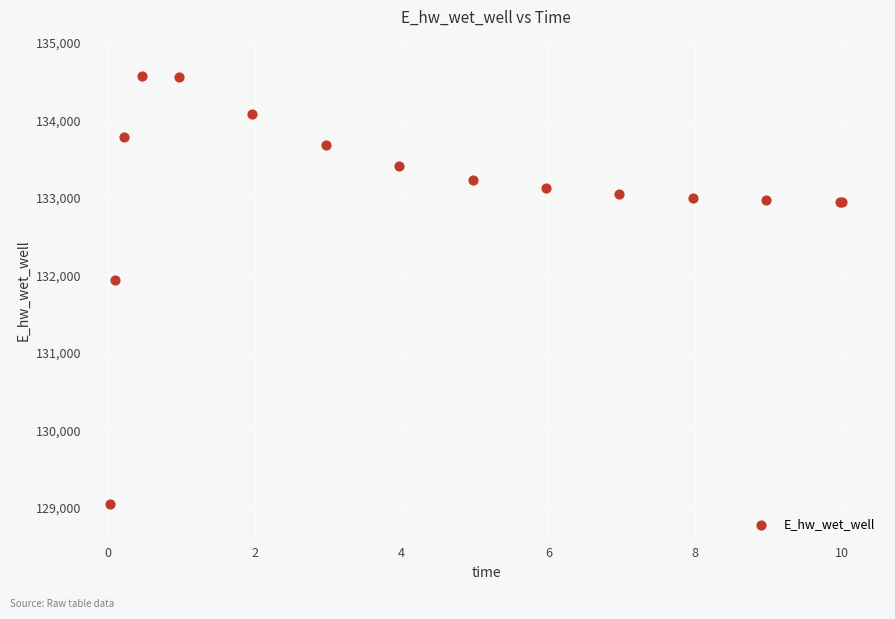

What Y value in the scatter plot is closest to 131814?

131934.6